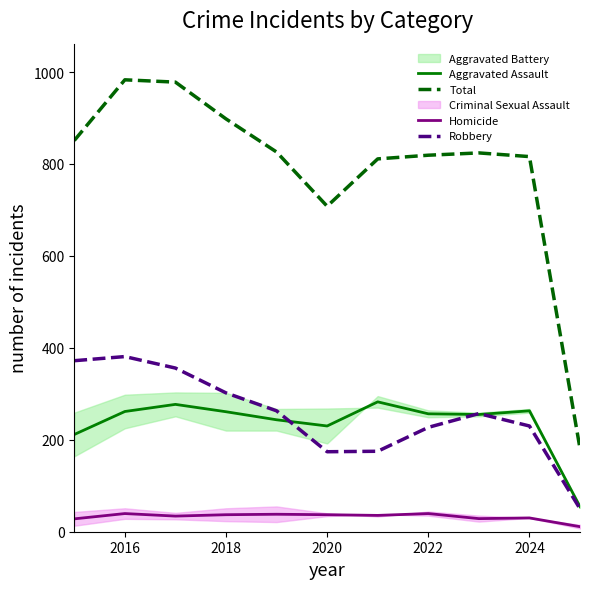

Which series ends up on top after the final intersection of Robbery and Aggravated Assault?

Aggravated Assault